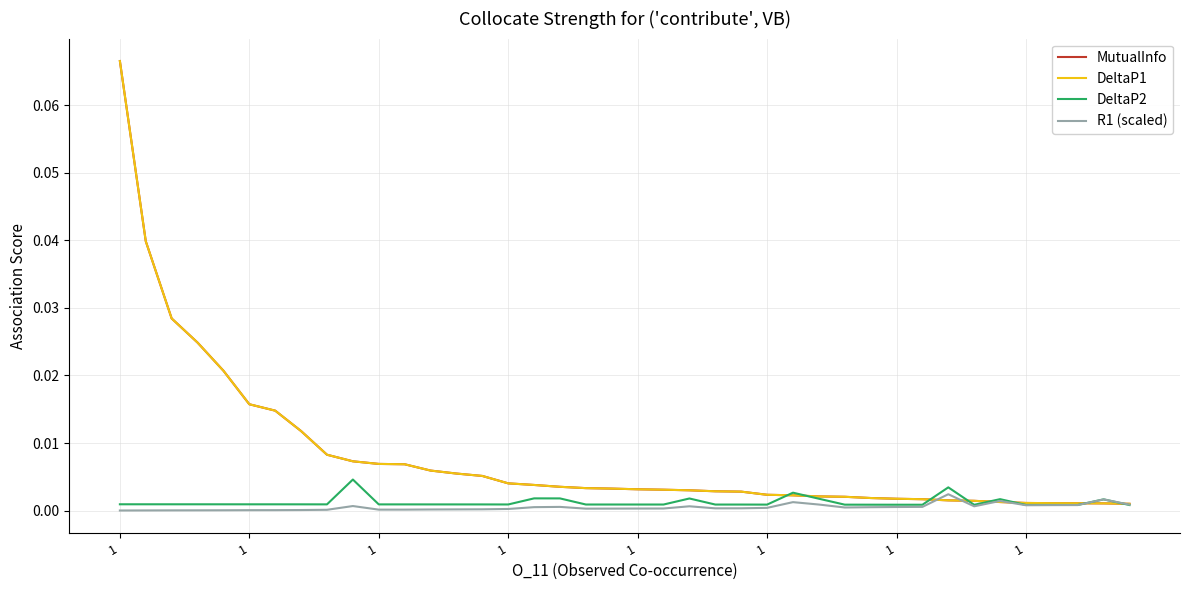

What is the highest value of the MutualInfo series?

0.1